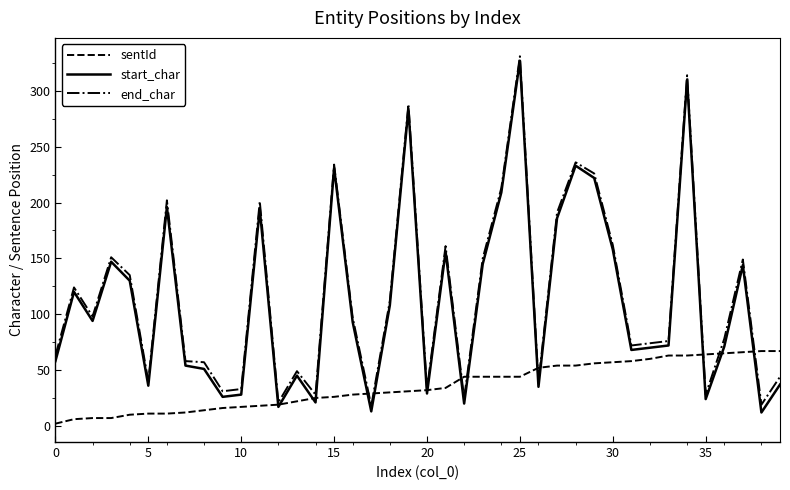

Which series has the largest range (max minus min)?

start_char